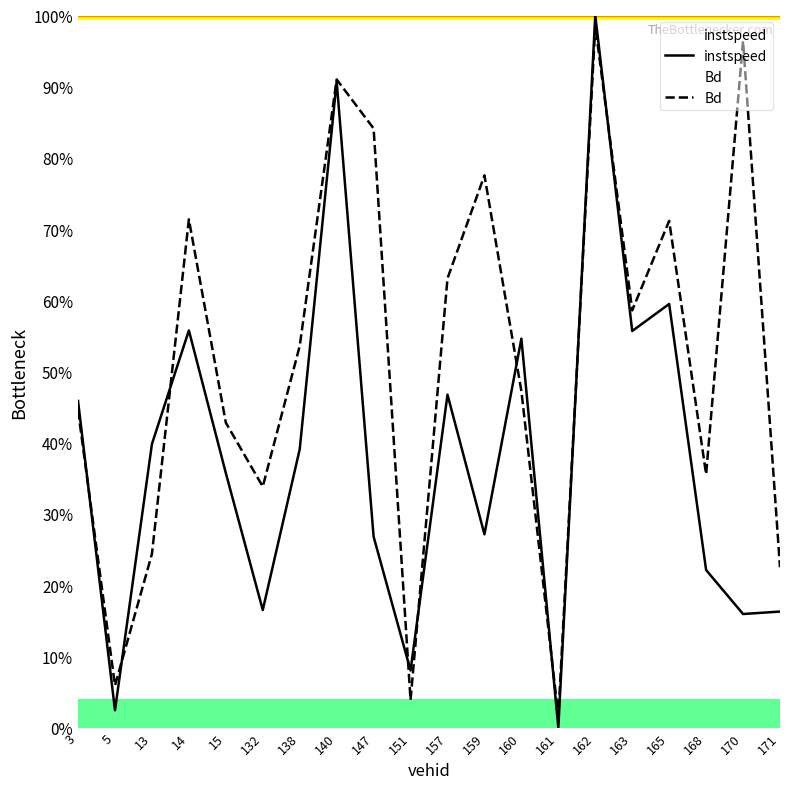

What is the difference between the instspeed values at 157 and 5?

0.4